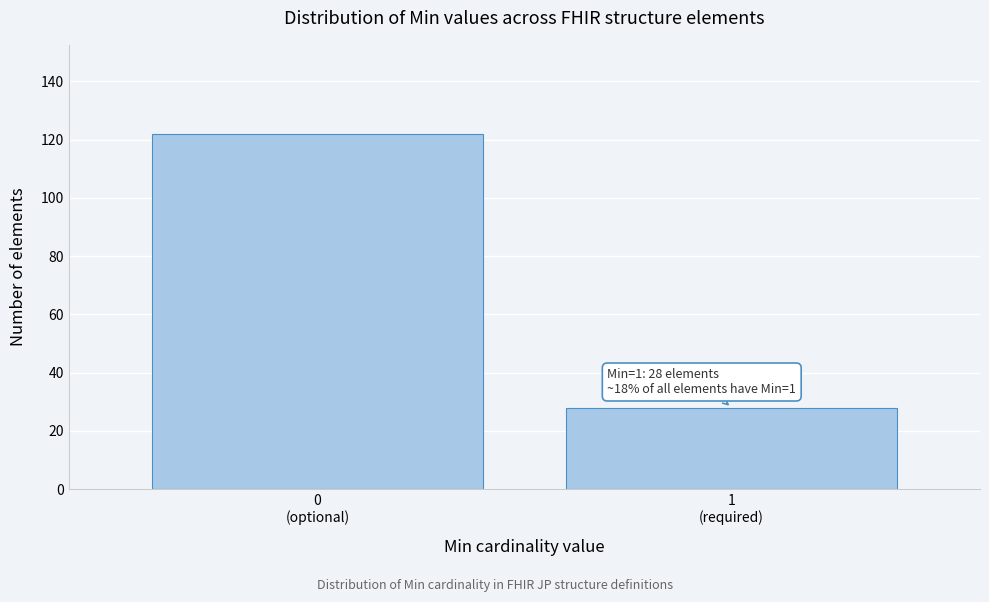

Reading left to right, what are all the values shown in this chart?

122	28